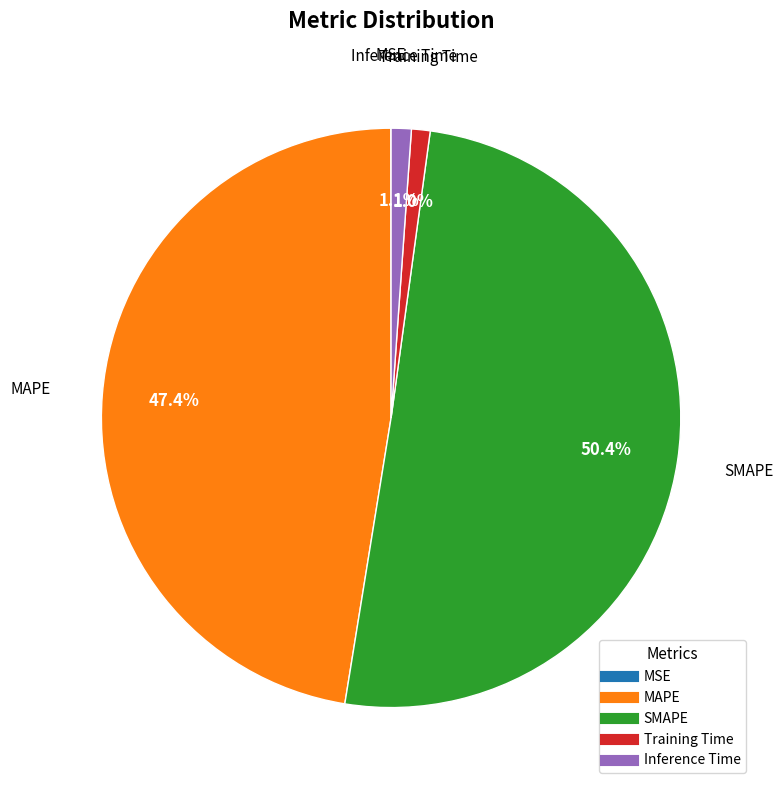

Is it true that Training Time is 10% of the pie?

False